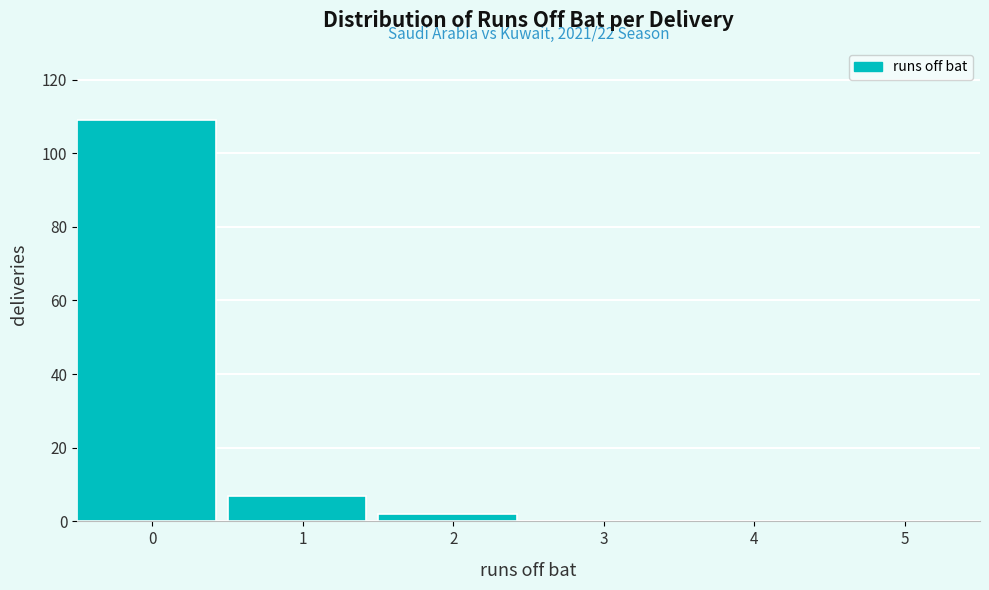

Reading left to right, extract all data points from this chart.

0=109	1=7	2=2	3=0	4=0	5=0